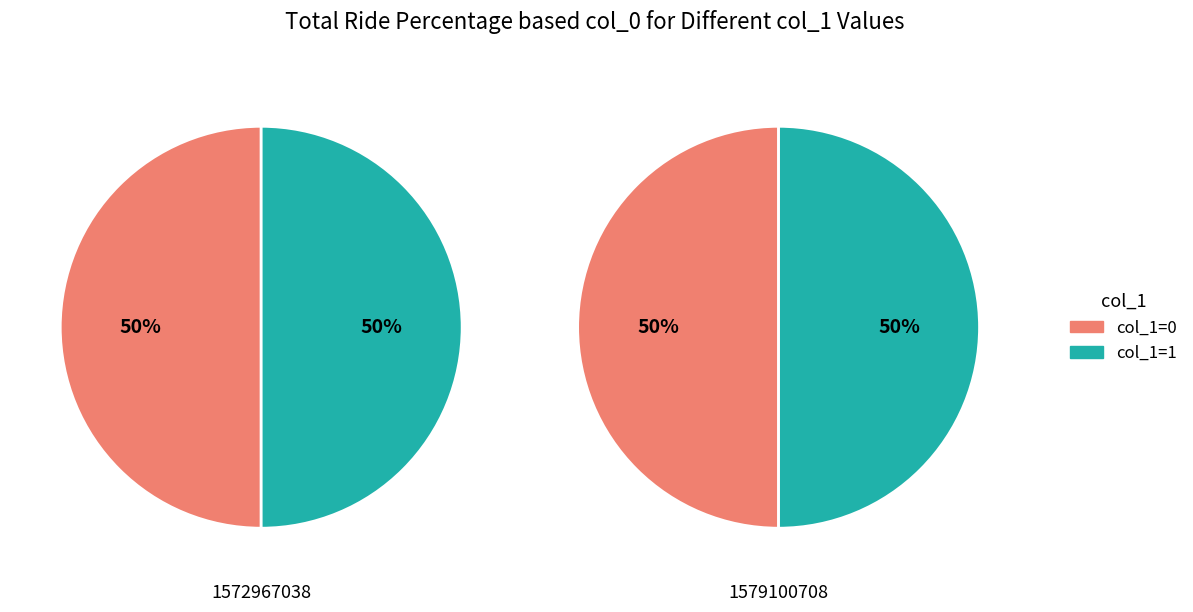

Which category has the smallest portion of the pie?

1572967038